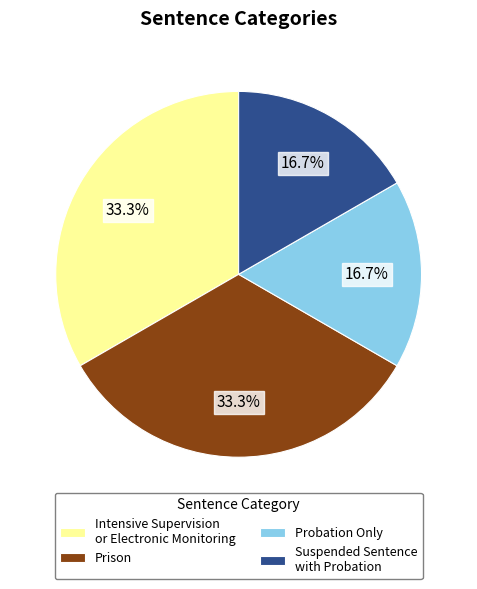

Between Suspended Sentence with Probation and Intensive Supervision or Electronic Monitoring, which is larger?

Intensive Supervision or Electronic Monitoring